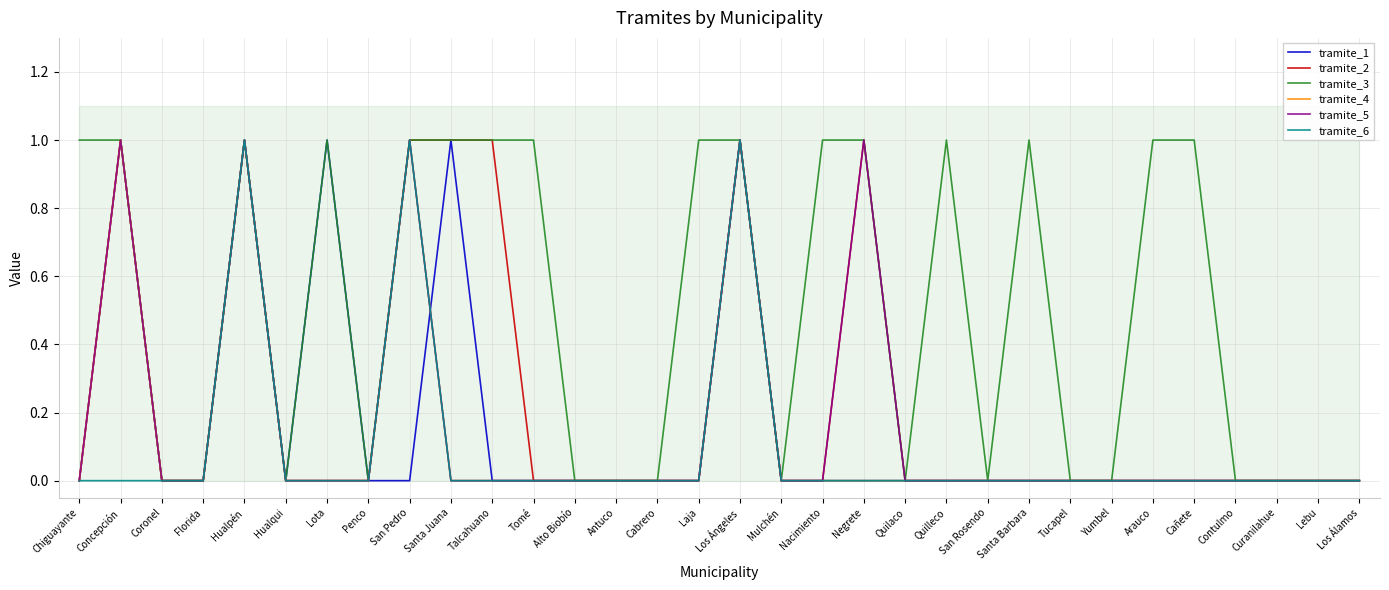

Which series has the largest range (max minus min)?

tramite_1